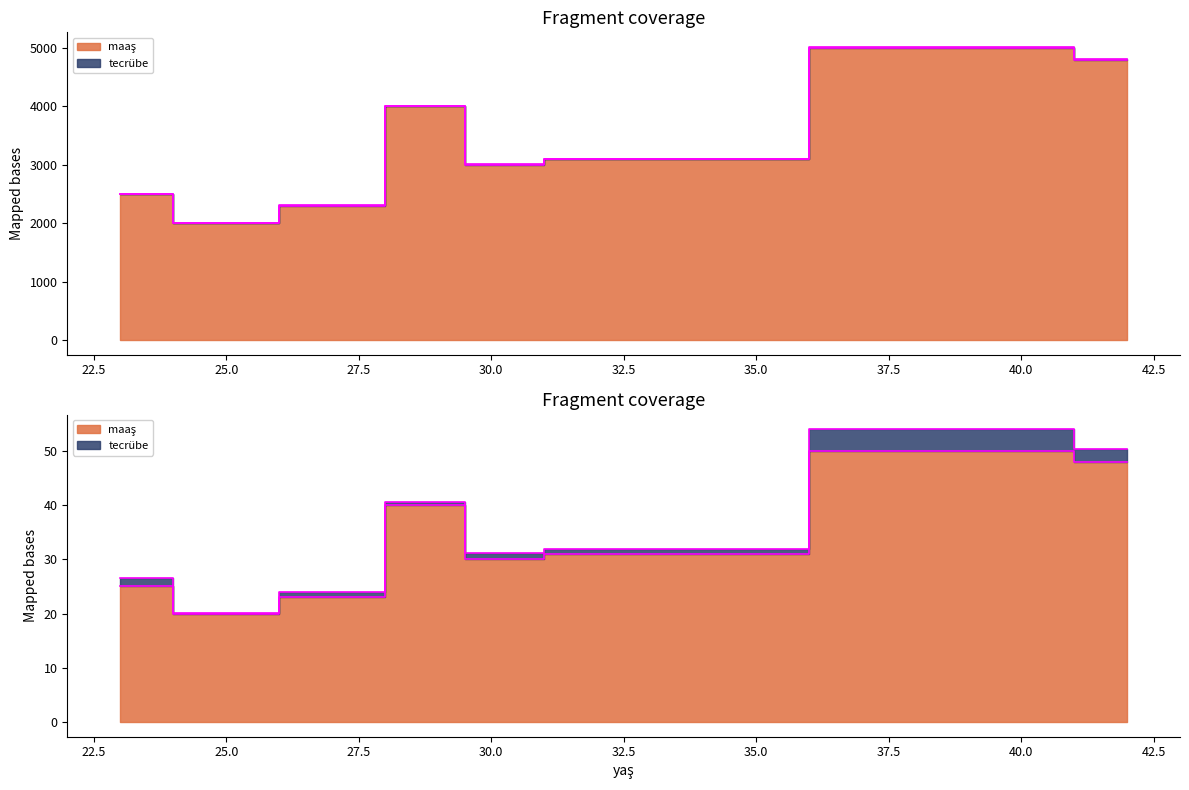

At which category is the sum across all series the highest?

40